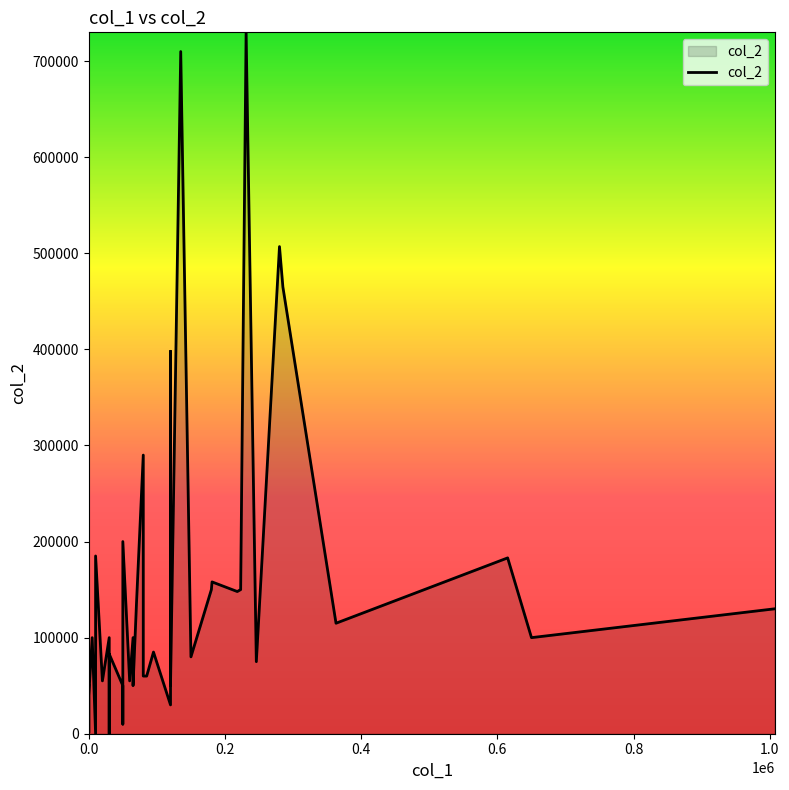

Count the number of categories in the chart.

40